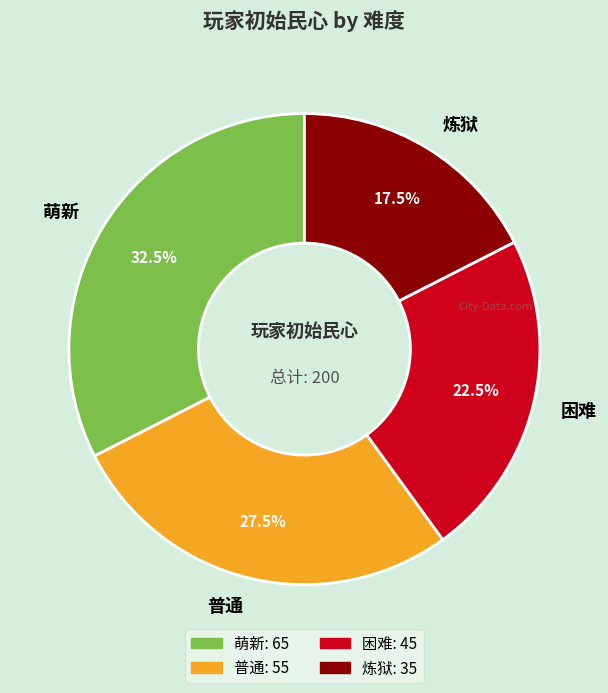

Combined, what portion of the pie is 萌新 and 普通?

60.0%